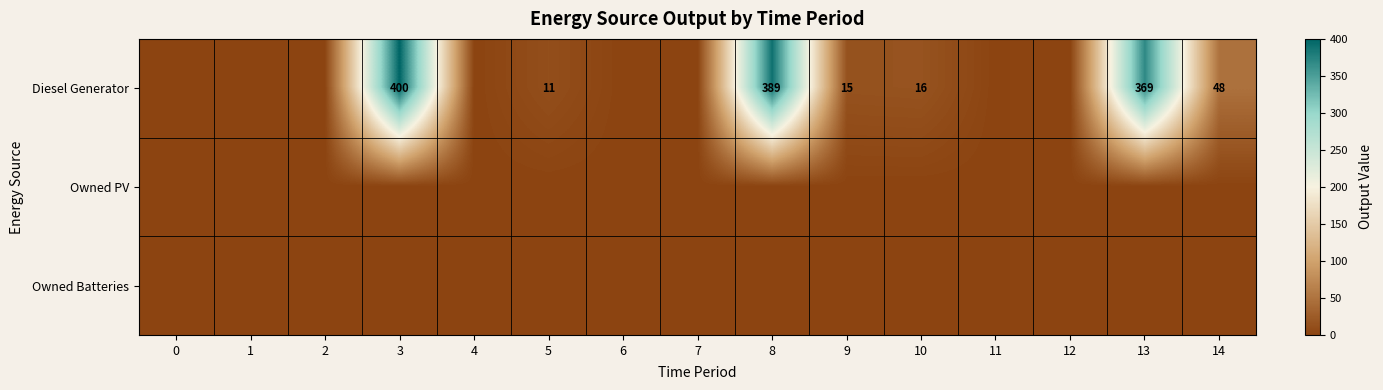

What is the total value across all series at 10?

16